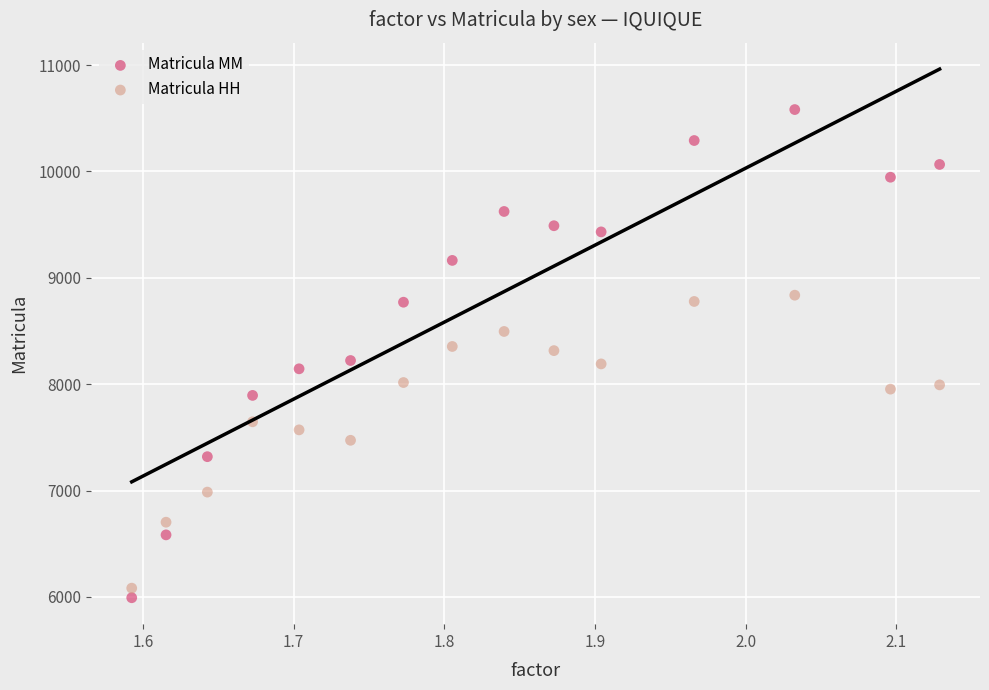

Which series contains the highest Y value?

Matricula MM